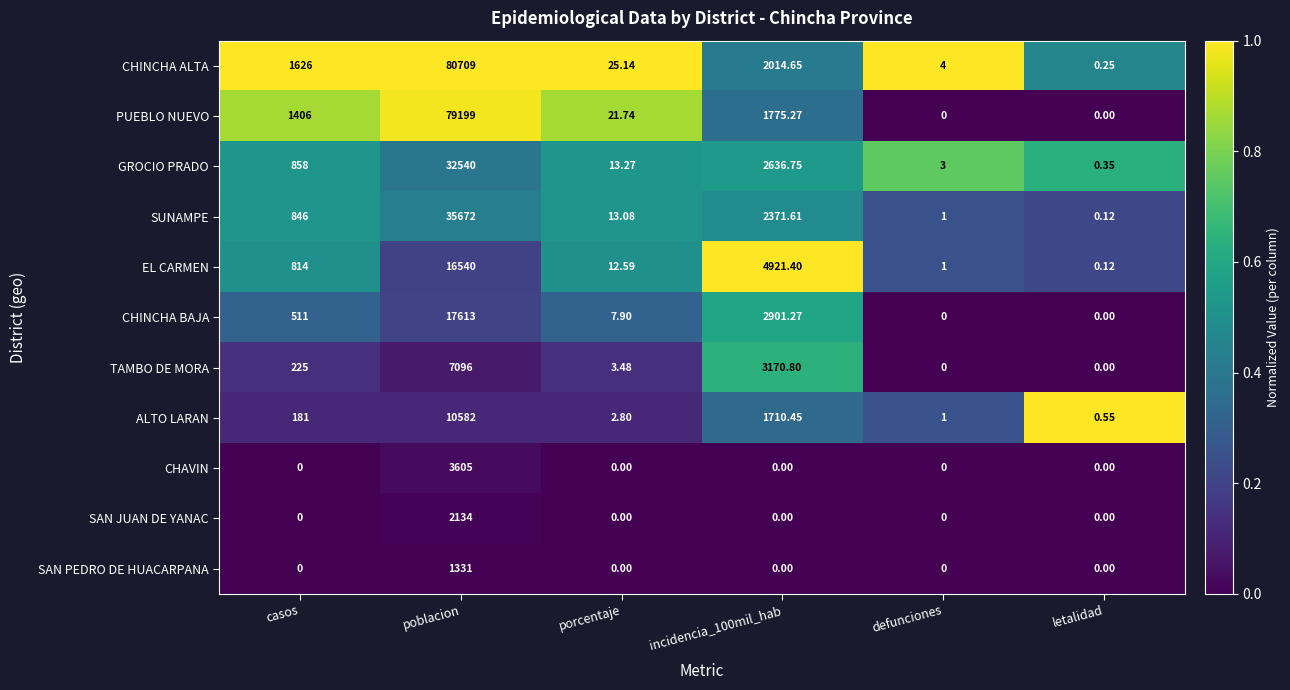

Count the number of data series in this chart.

11